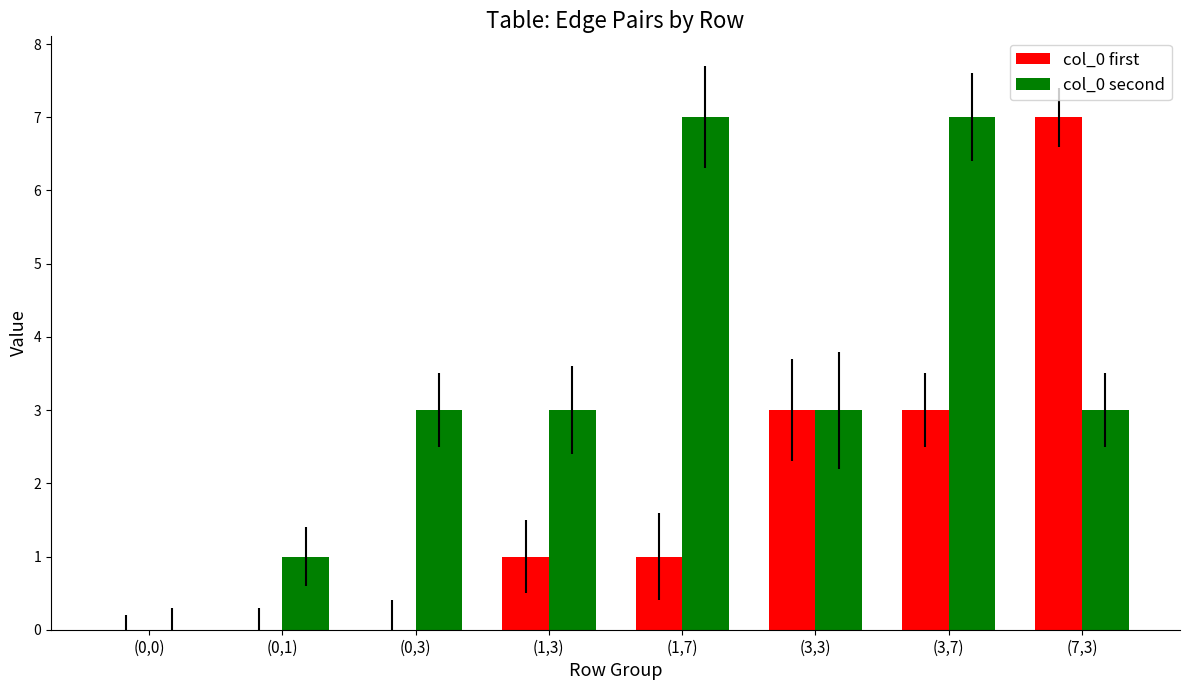

Is it true that col_0 second equals 1 at (0,1)?

True